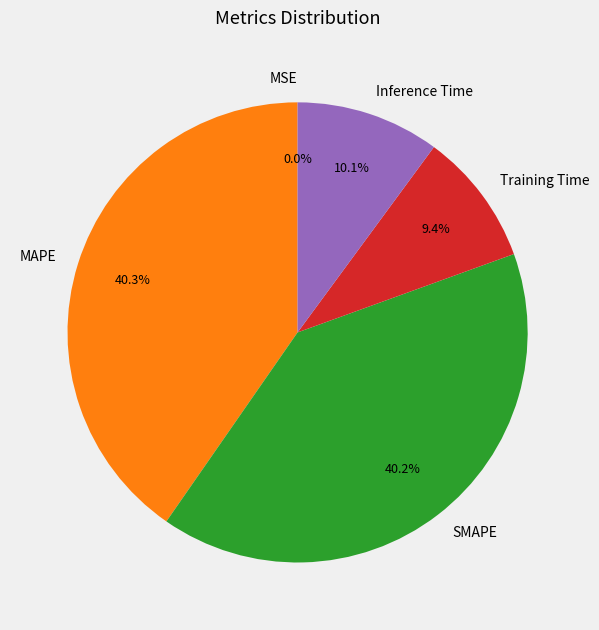

The Inference Time slice represents 17% of the pie. True or false?

False